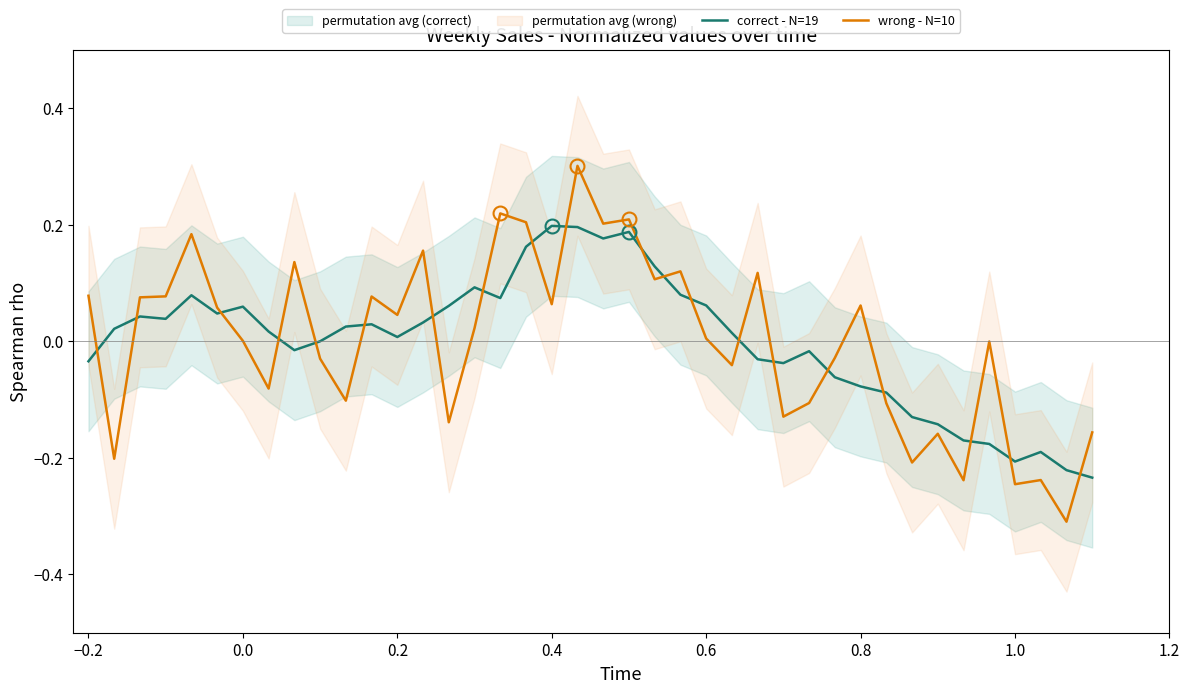

True or false: wrong - N=10 and correct - N=19 intersect in this chart.

True